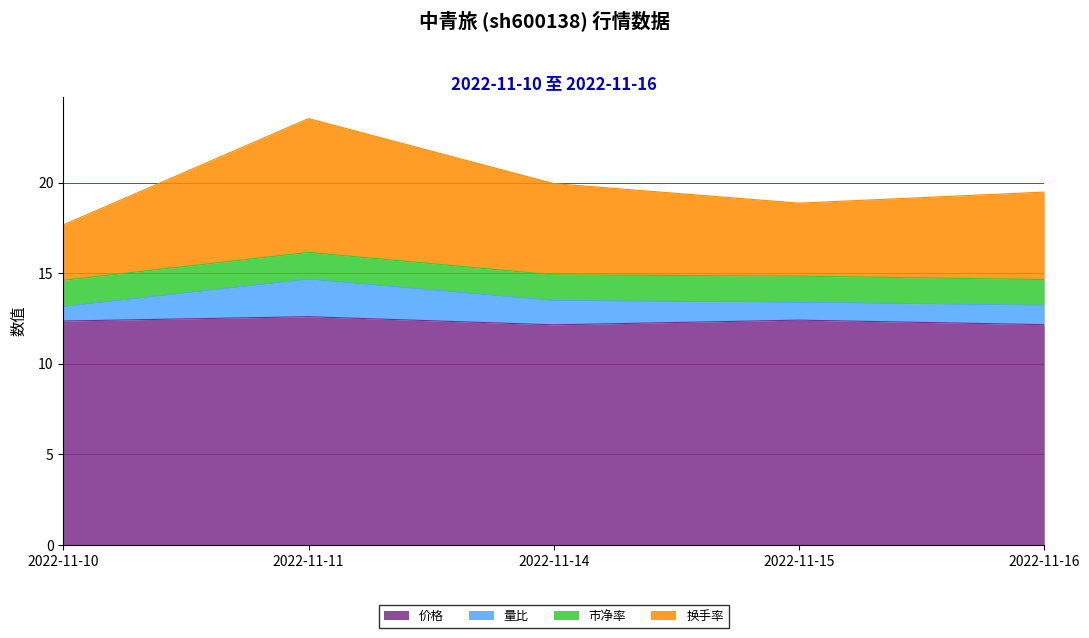

What is the total value across all series at 2022-11-10?

17.7